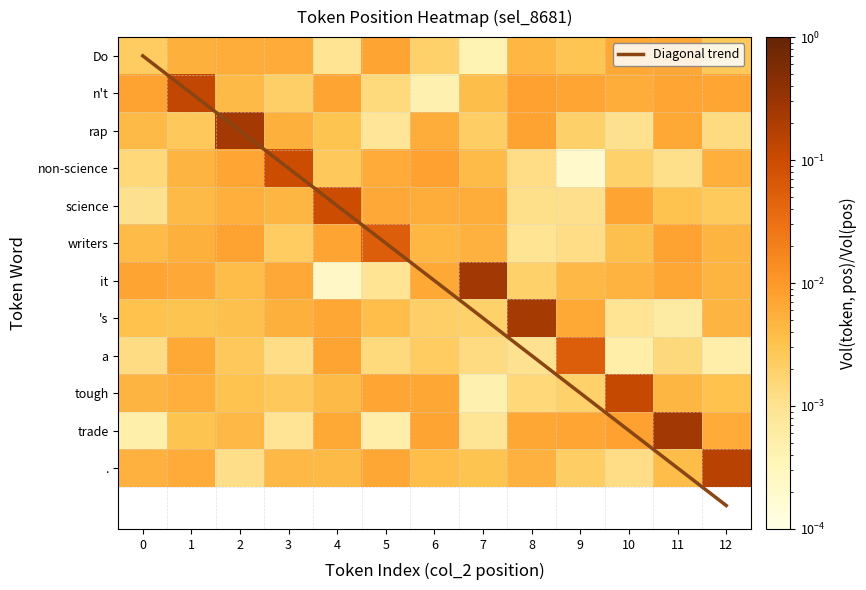

What is the difference between the highest and lowest values at 9?

0.1